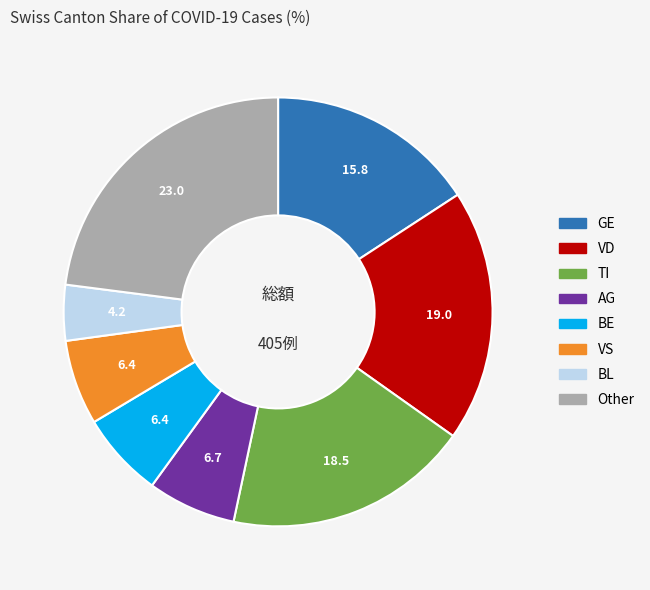

Is VS the majority of the pie?

No